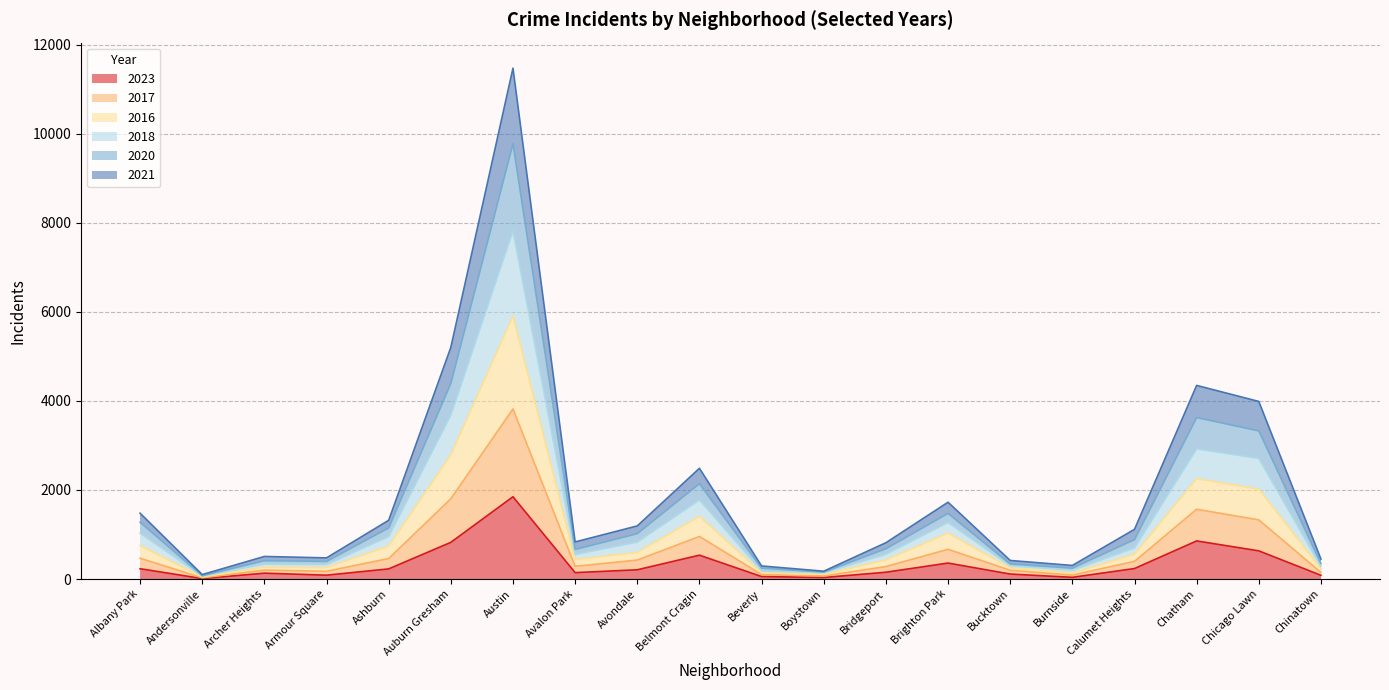

Is it true that 2023 equals 359 at Brighton Park?

True